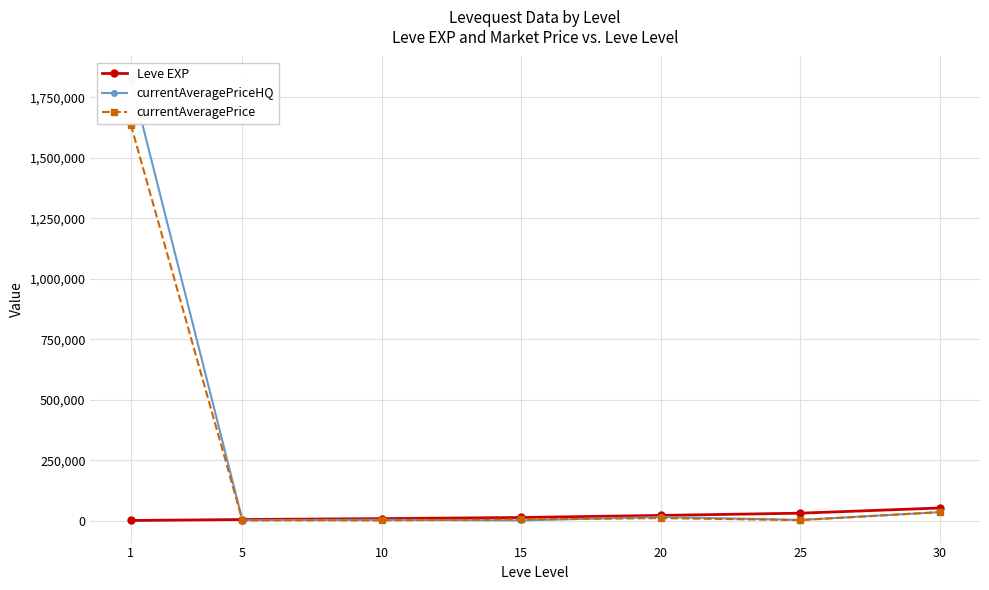

Rank the series at 25 from highest to lowest value.

Leve EXP, currentAveragePriceHQ, currentAveragePrice